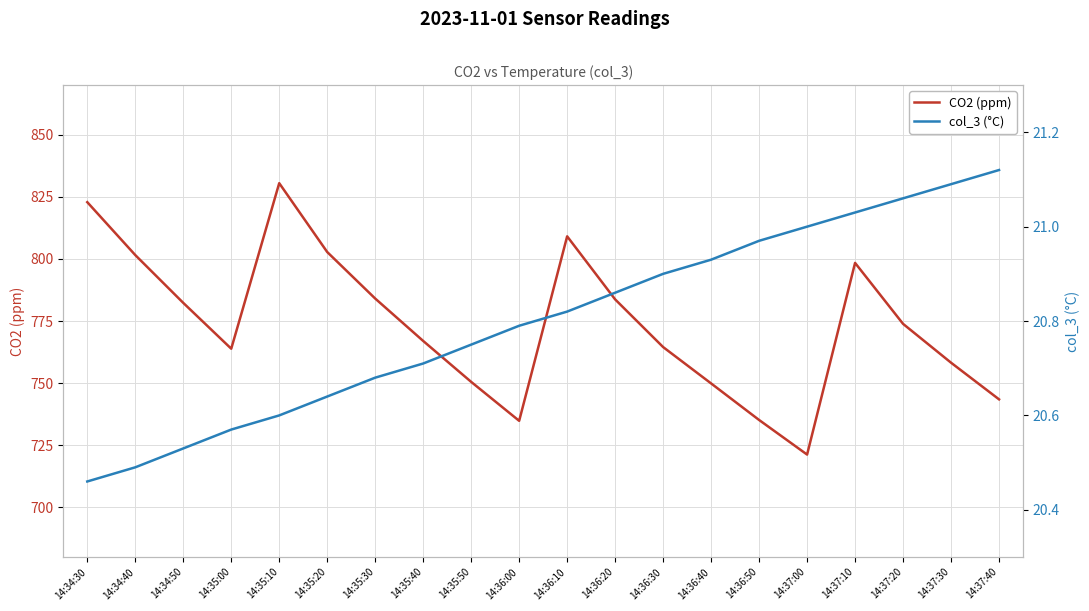

How many data points does each series have?

20